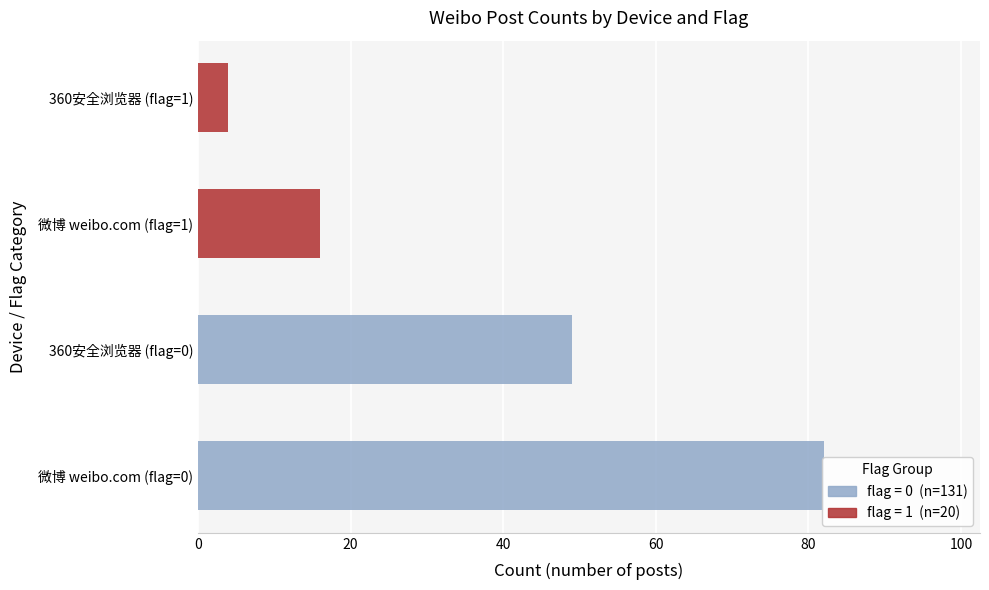

At 0, list the series in order from smallest to largest.

flag=1, flag=0